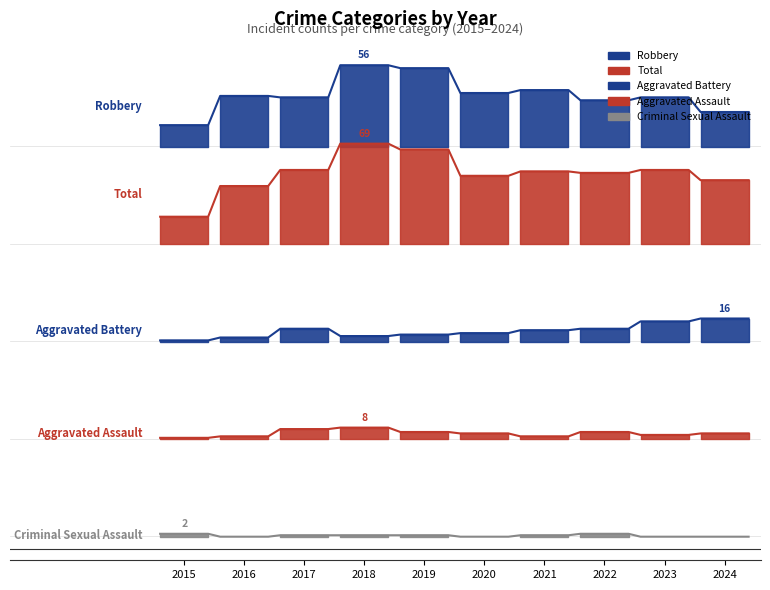

At 2020, list the series in order from smallest to largest.

Criminal Sexual Assault, Aggravated Assault, Aggravated Battery, Robbery, Total